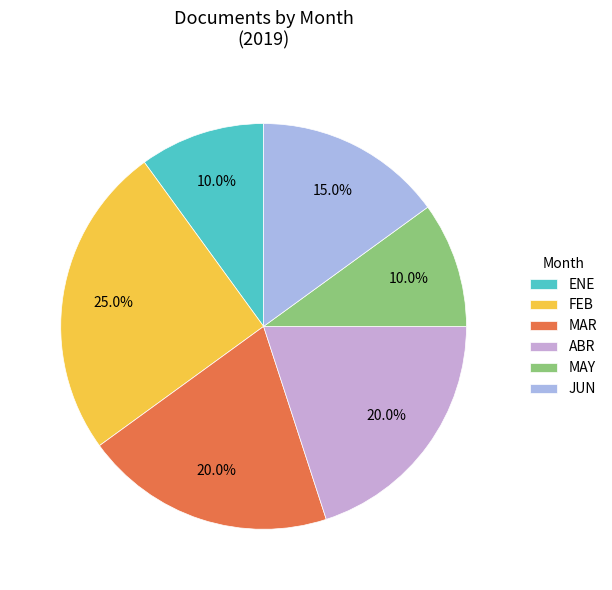

Rank the categories by value from lowest to highest.

ENE, MAY, JUN, MAR, ABR, FEB